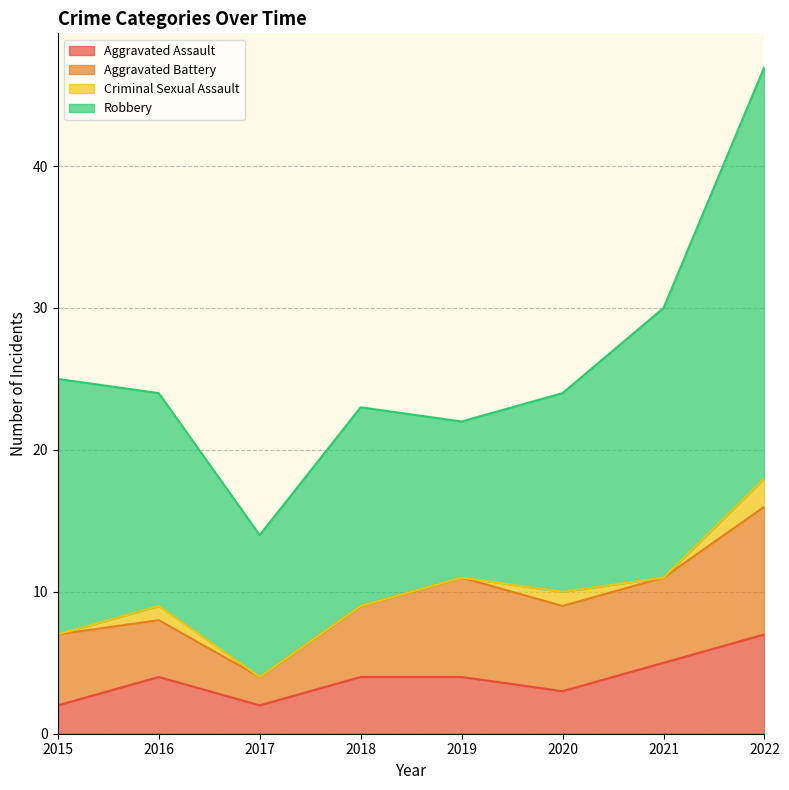

Reading left to right, list all the values displayed in this chart.

Aggravated Assault: 2	4	2	4	4	3	5	7
Aggravated Battery: 5	4	2	5	7	6	6	9
Criminal Sexual Assault: 0	1	0	0	0	1	0	2
Robbery: 18	15	10	14	11	14	19	29